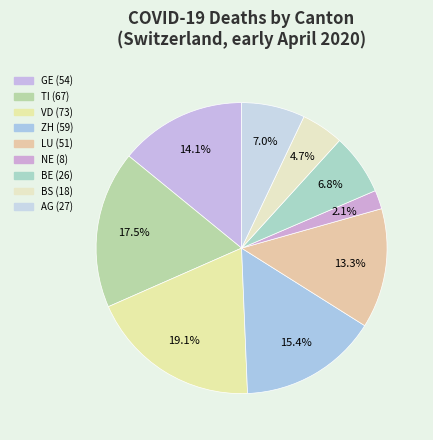

Which category has the smallest portion of the pie?

NE (8)